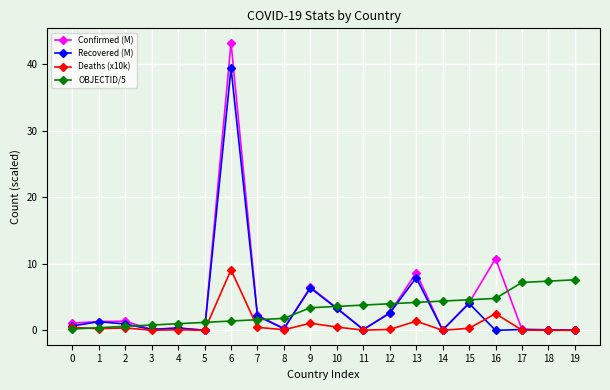

What value does the Confirmed (M) series have at 6?

43.3